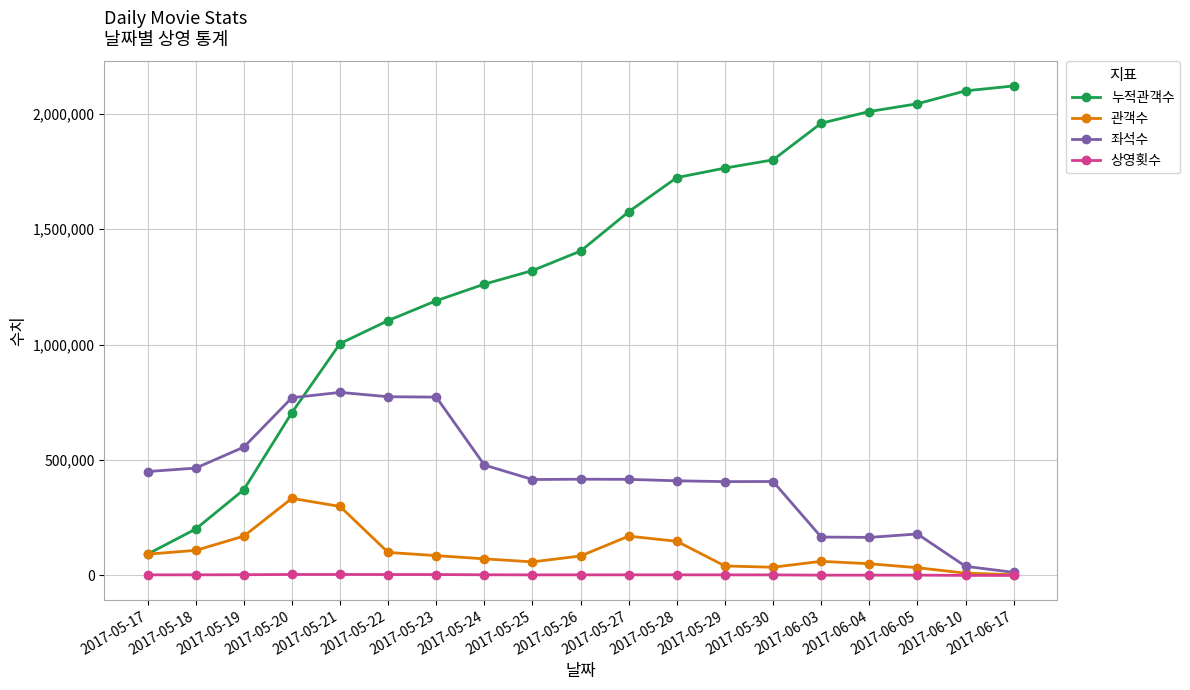

What is the total value across all series at 2017-06-17?

2136351